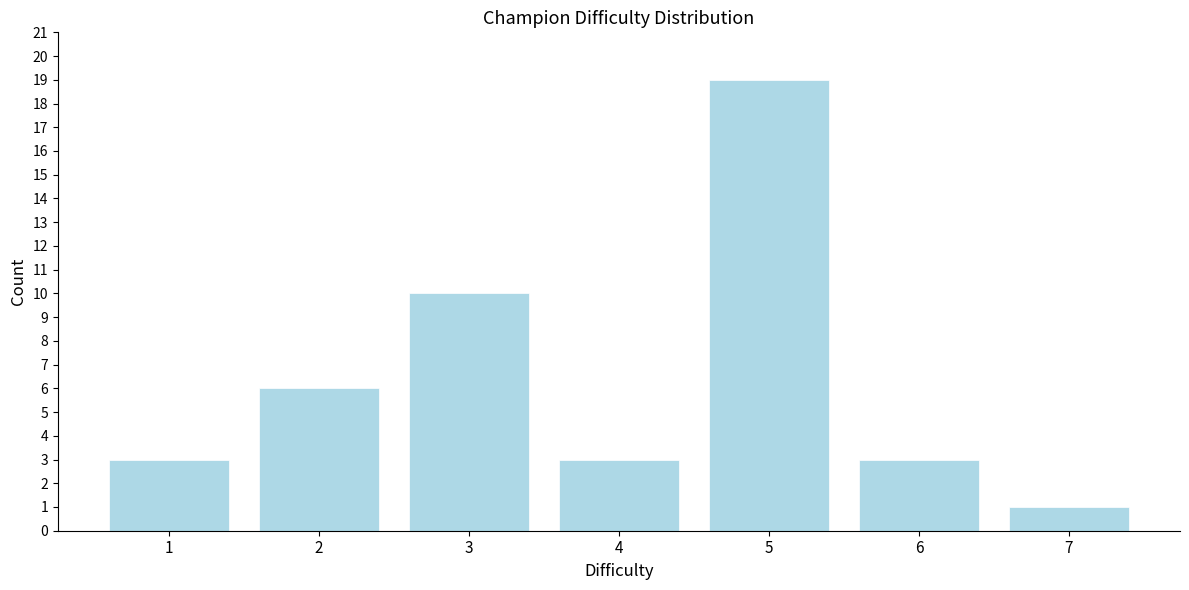

Reading left to right, list all the values displayed in this chart.

1=3	2=6	3=10	4=3	5=19	6=3	7=1